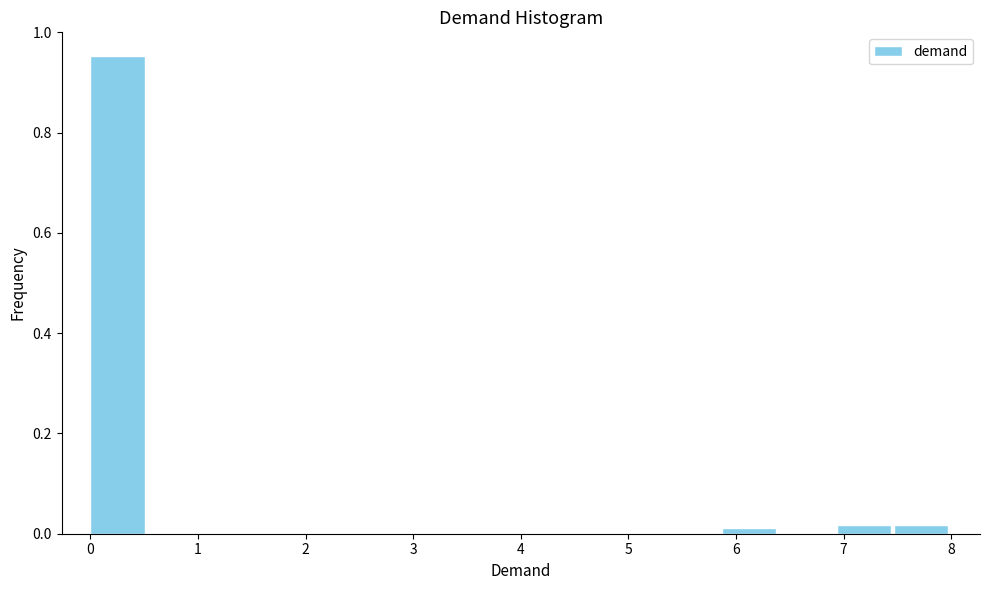

How tall is the bar that spans 0.0 to 0.5 on the x-axis? Neither the bar edges nor the heights are printed on the chart, so give them approximately, as read against the axes.

0.96